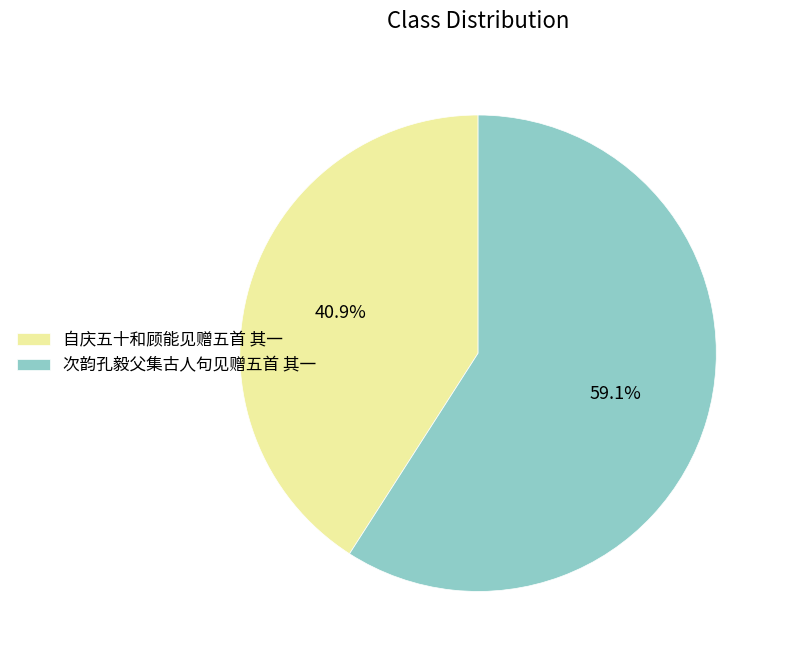

The 次韵孔毅父集古人句见赠五首 其一 slice represents 59% of the pie. True or false?

True